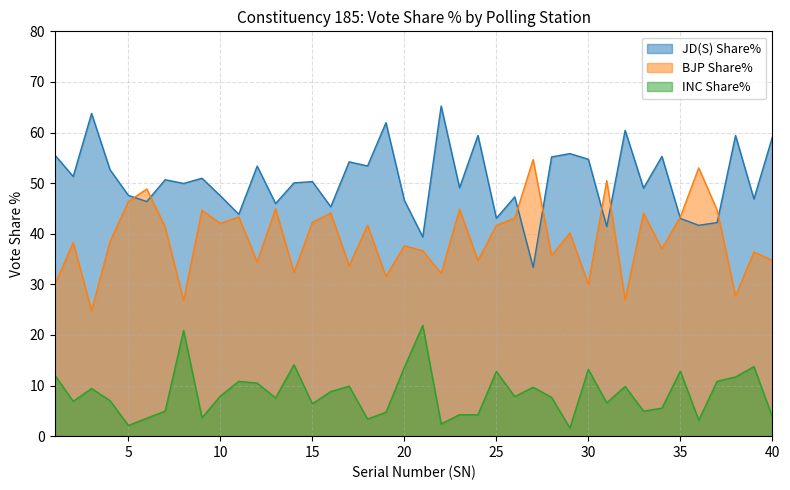

At which category does the chart reach its peak across all series?

22